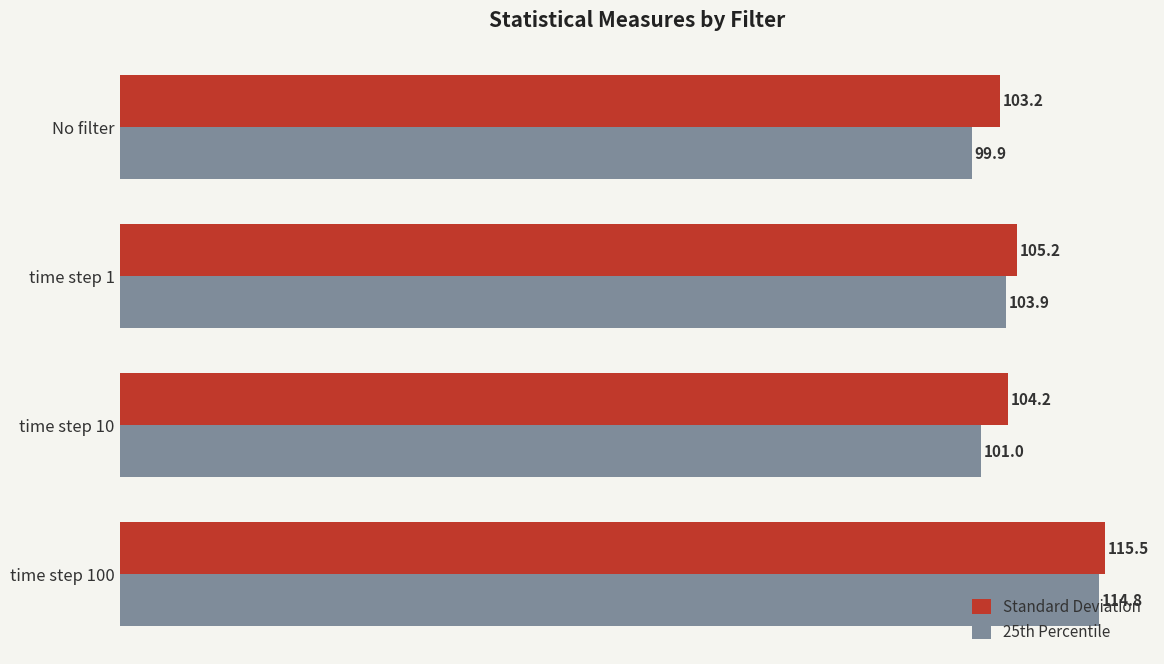

What is the sum of all 25th Percentile values?

419.6